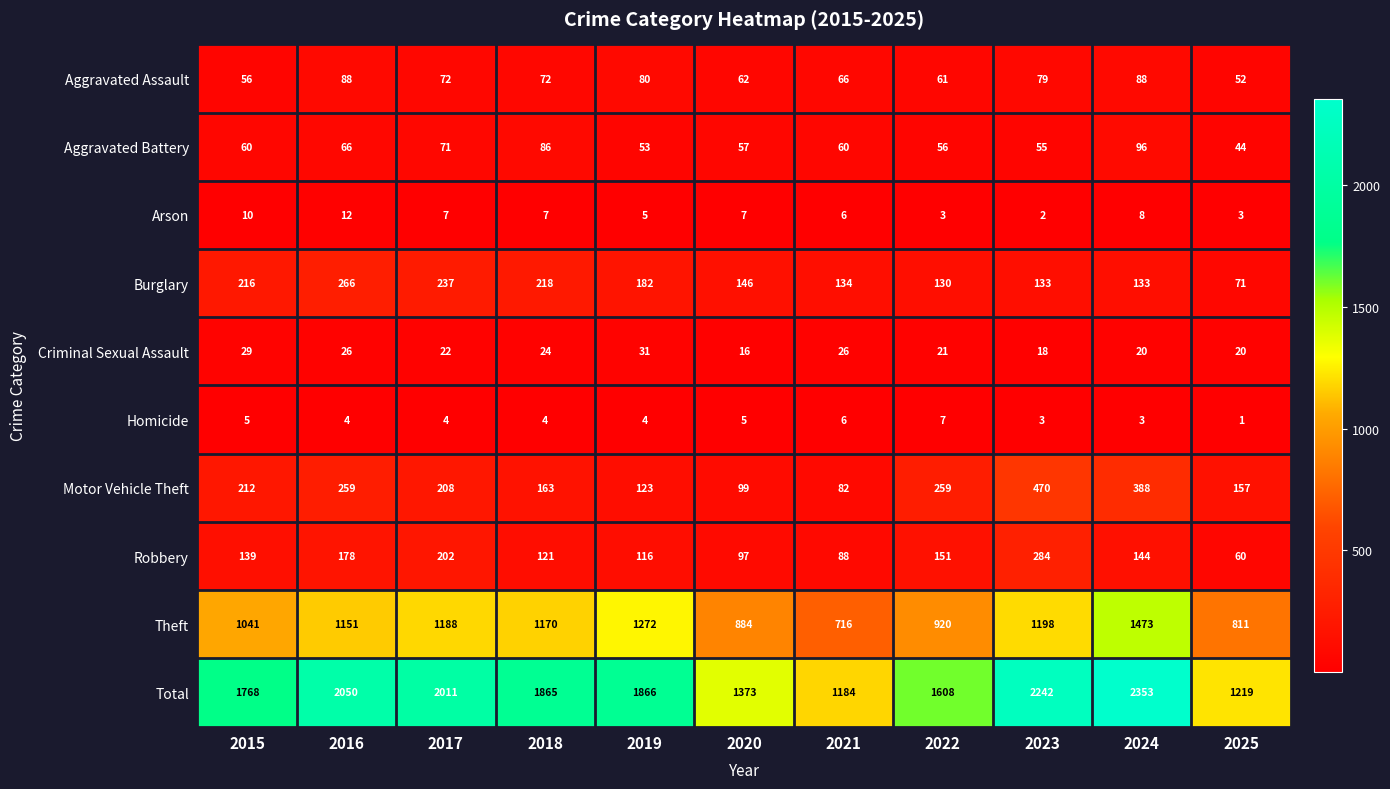

Rank the series by their maximum value, from highest to lowest.

Total, Theft, Motor Vehicle Theft, Robbery, Burglary, Aggravated Battery, Aggravated Assault, Criminal Sexual Assault, Arson, Homicide